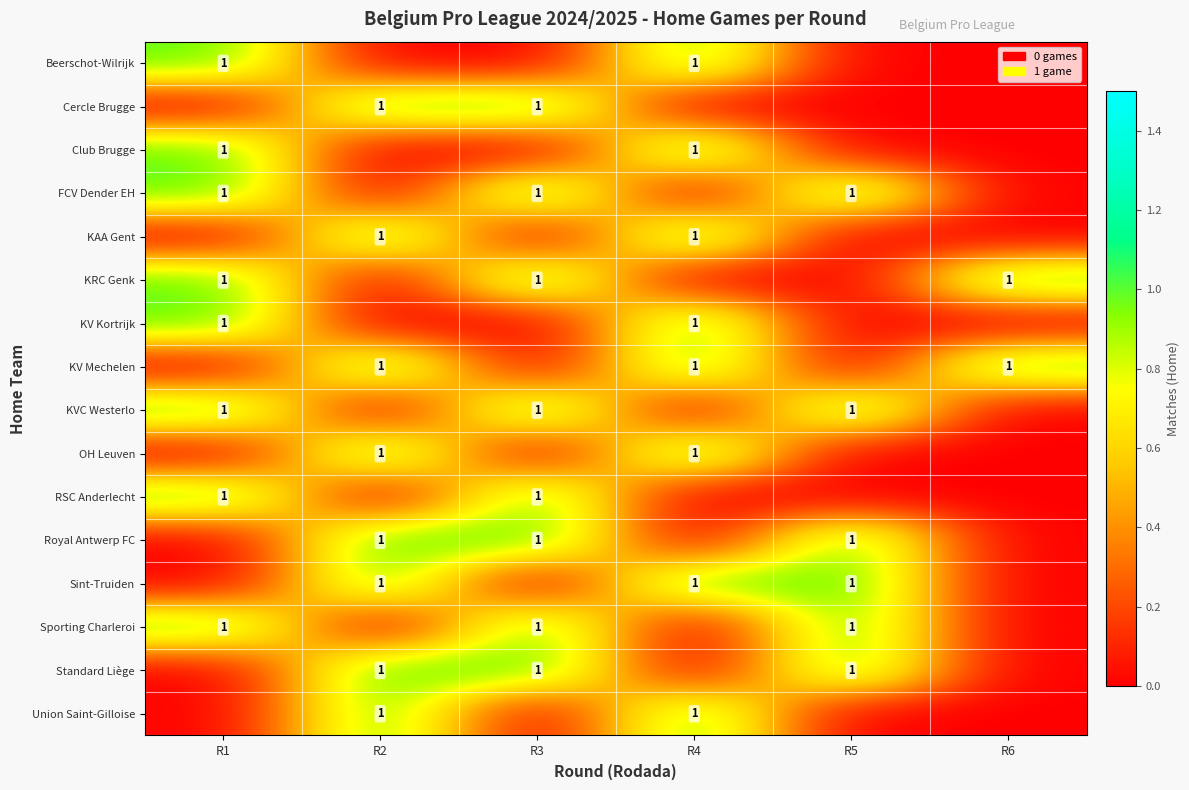

At which category is the sum across all series the highest?

R1